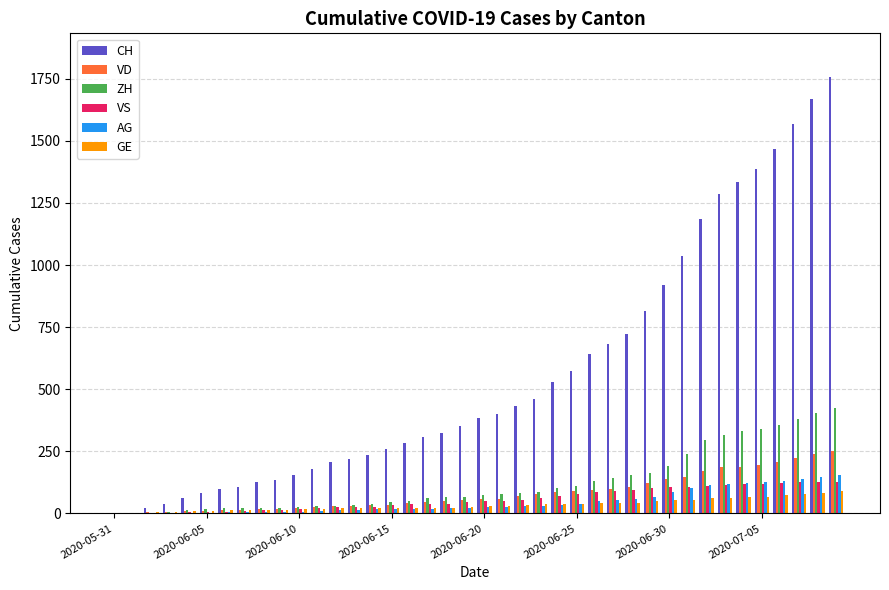

Which series has the largest total across all categories?

CH